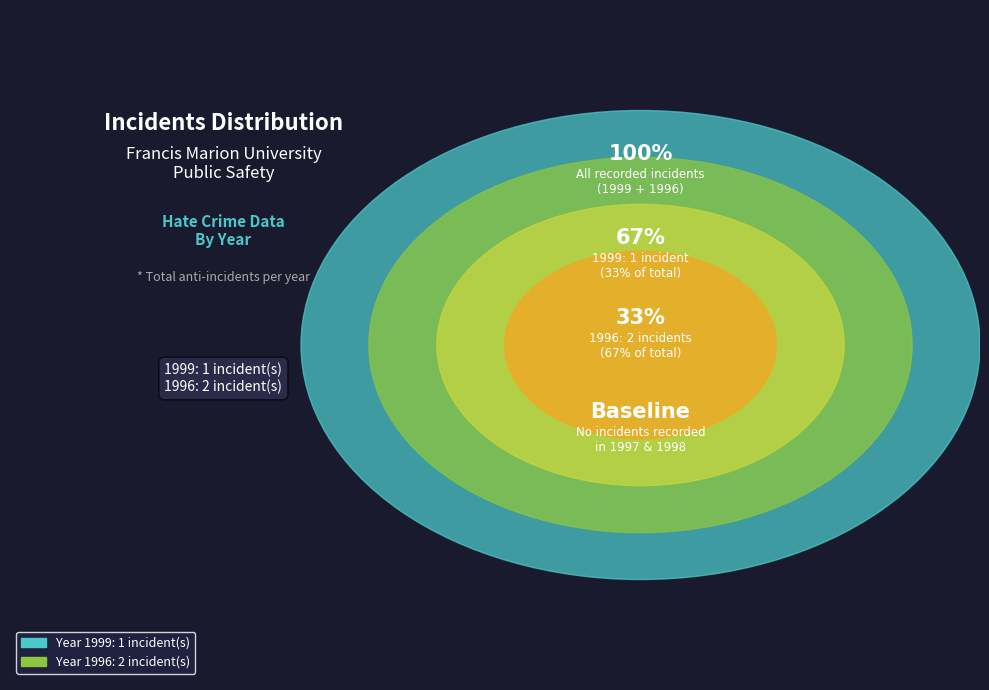

Rank the categories by value from lowest to highest.

1999, 1996